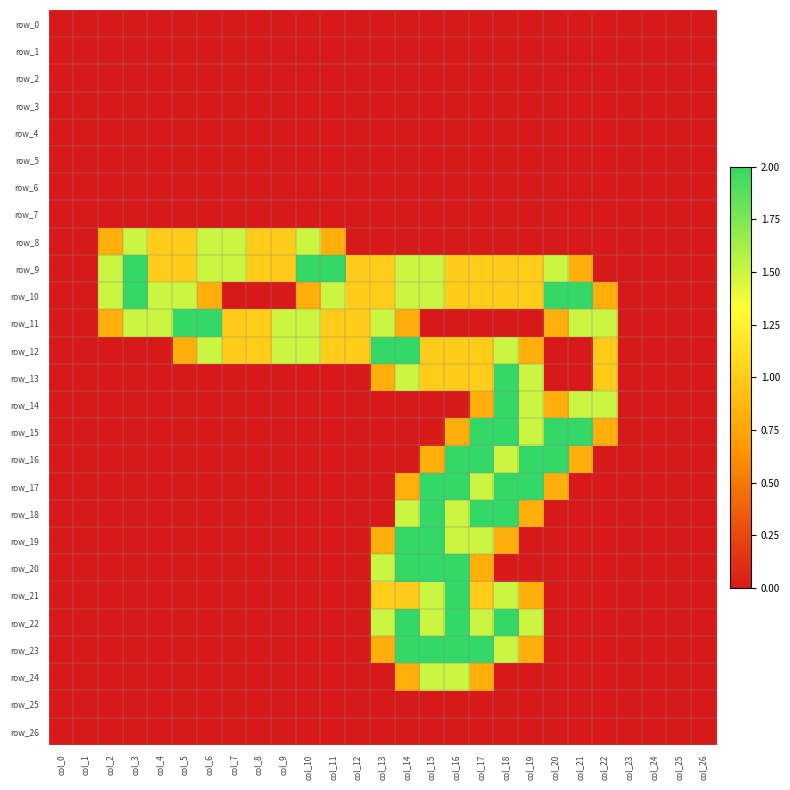

Between col_11 and col_14, which series saw the biggest shift?

row_19